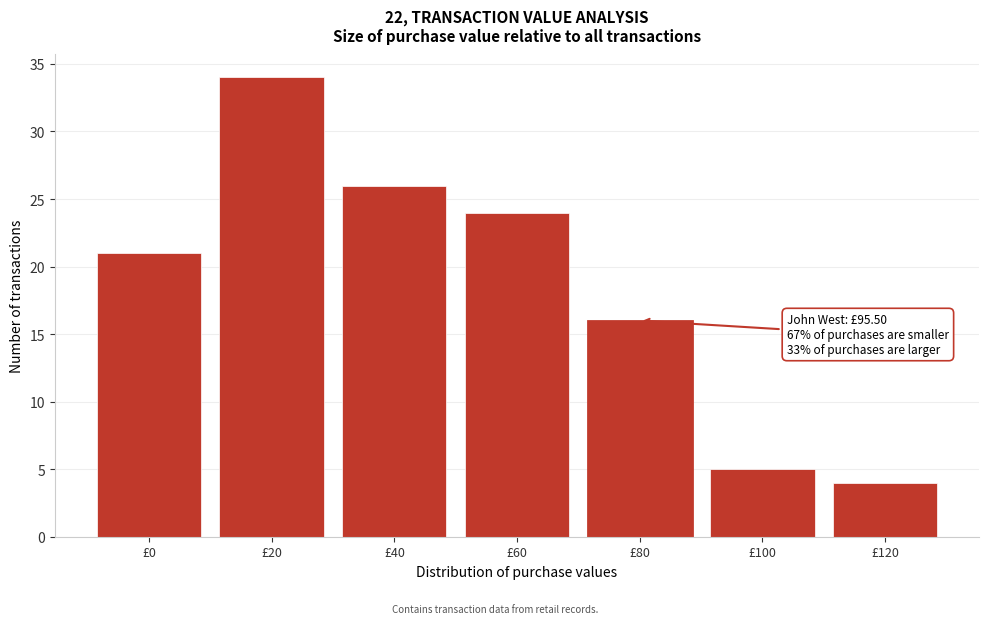

Reading left to right, what are all the values shown in this chart?

21	34	26	24	16	5	4